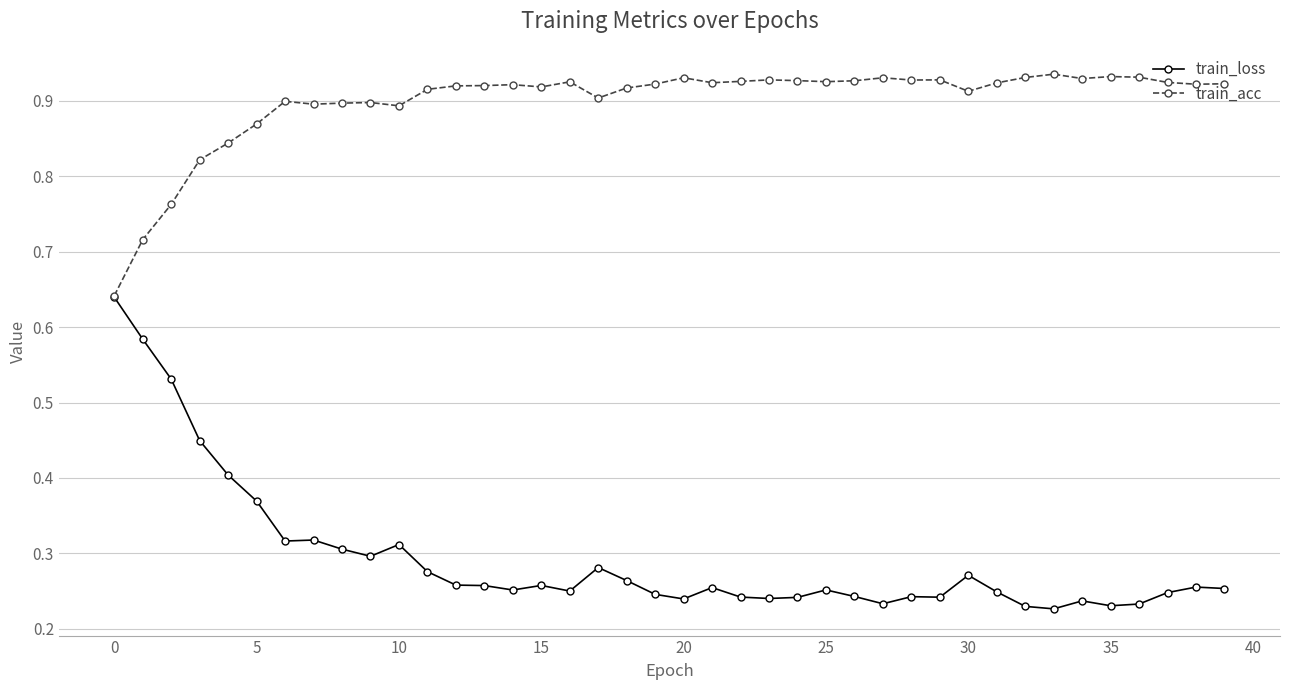

Count the train_acc values in the range 0 to 1.

40